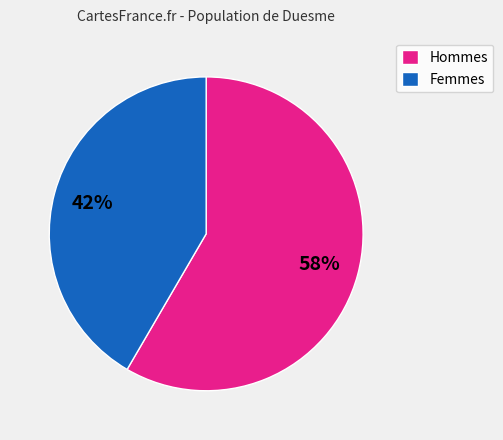

Which has a higher value, Femmes or Hommes?

Hommes